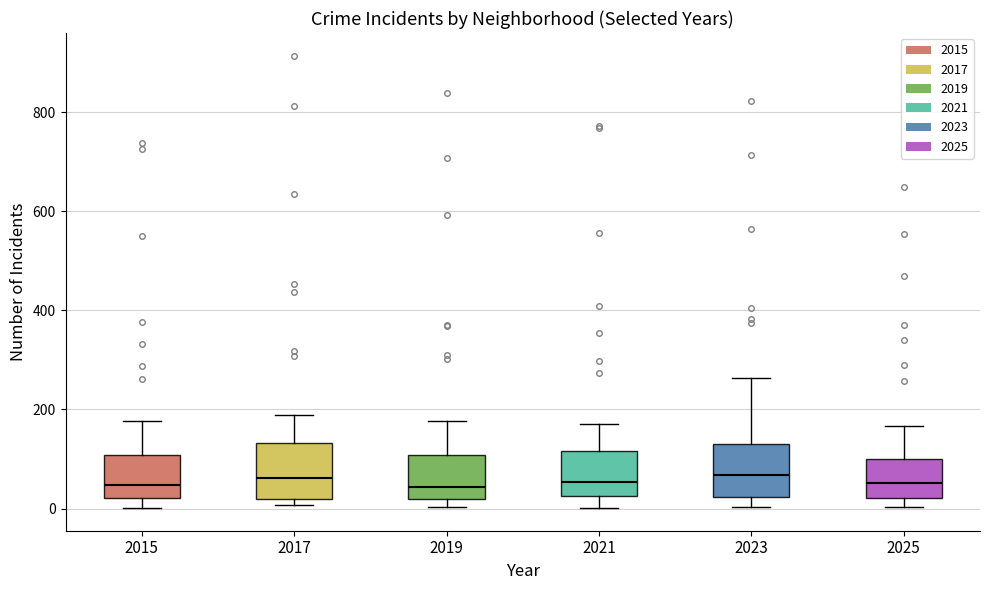

Where is the upper edge of the box at x = 2017 on the y-axis? The values are not printed on the chart, so give them approximately, as read against the axis.

140